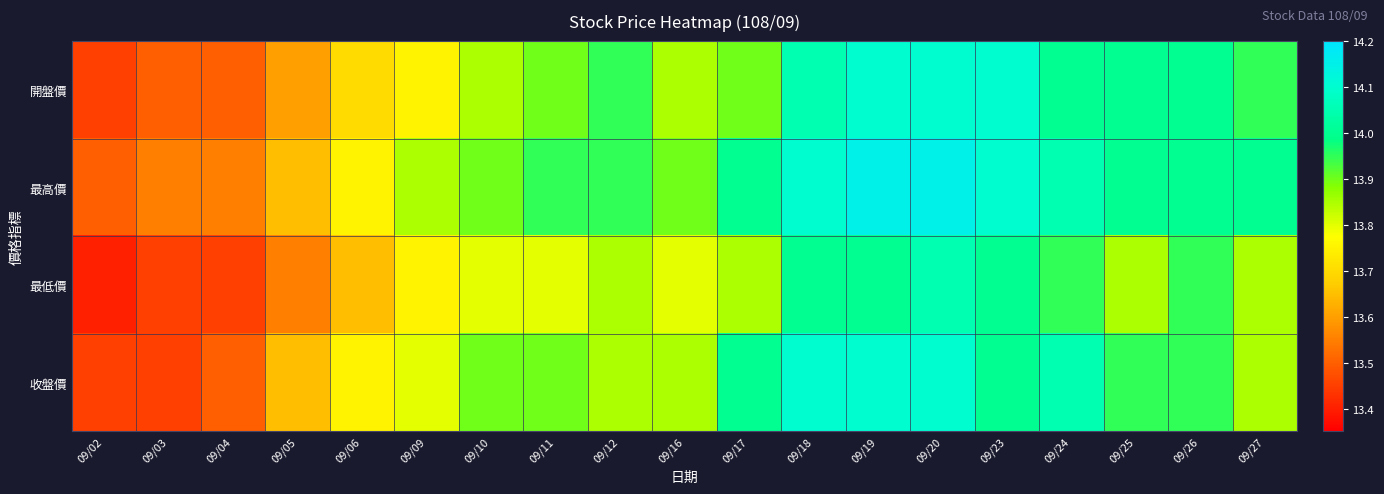

At how many categories does at least one series exceed 13?

19